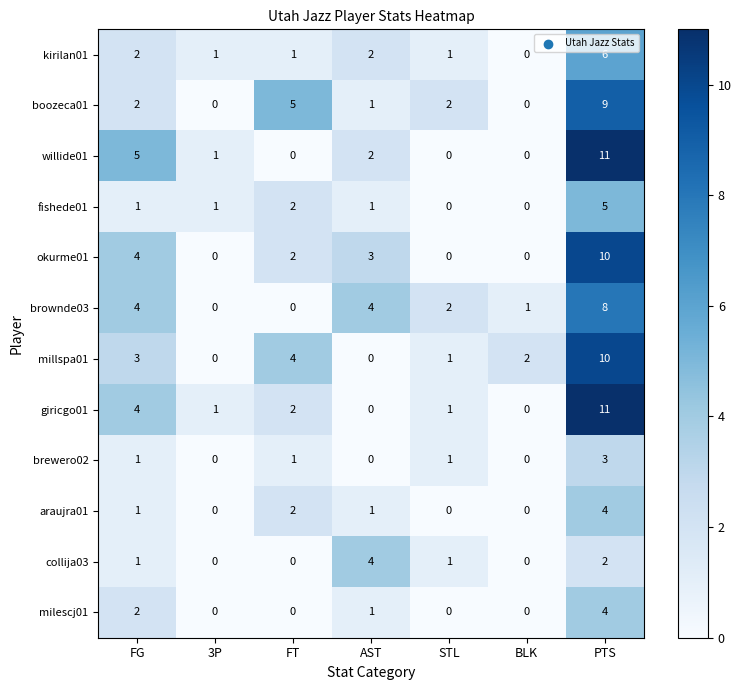

How many data points does each series have?

7